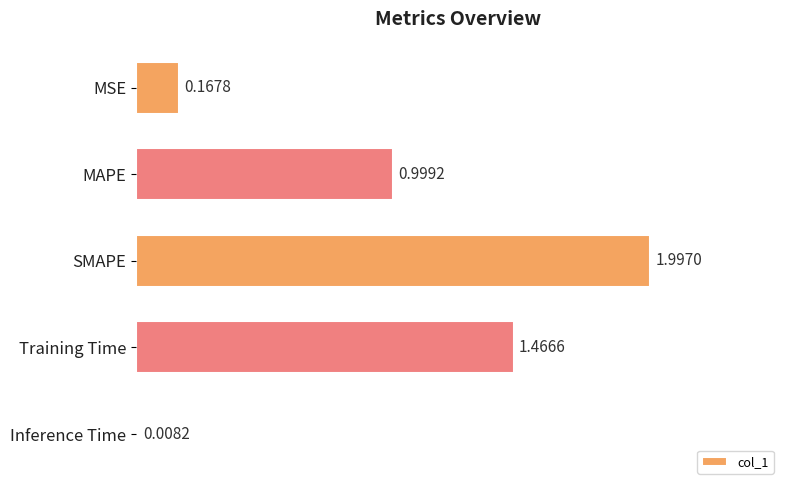

What is the label of the 1st bar from the top?

MSE